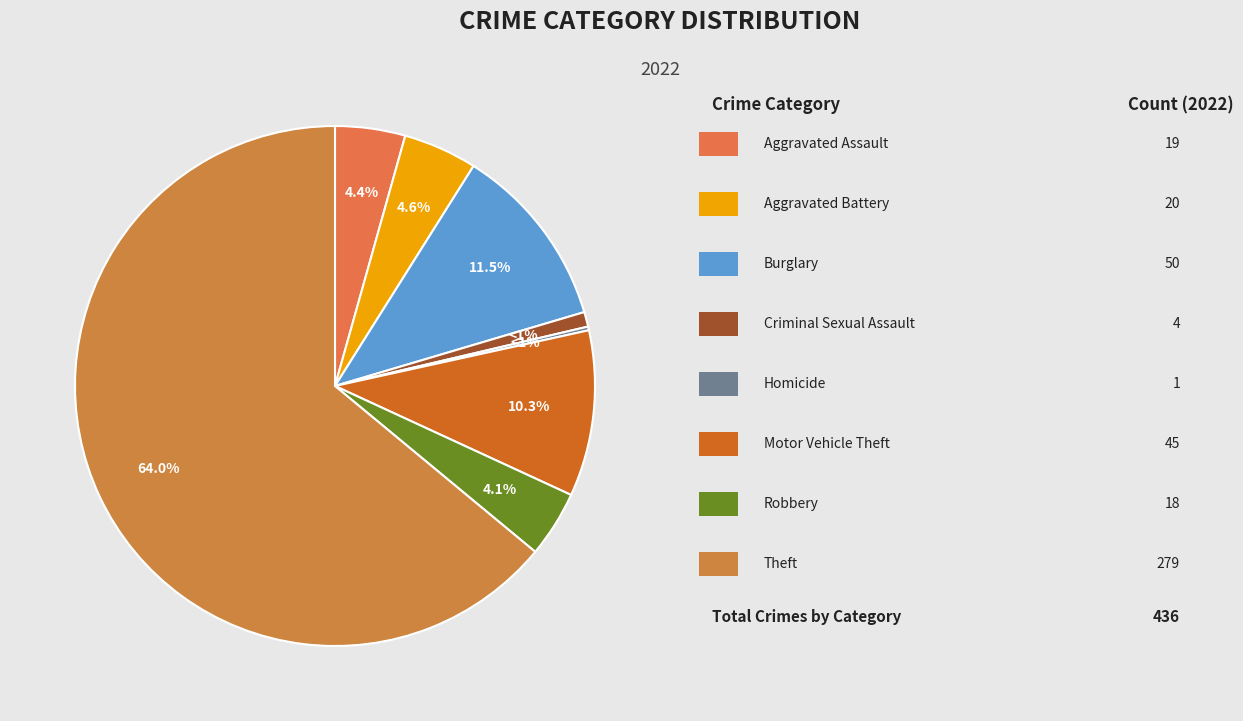

Which slice is the largest?

Theft